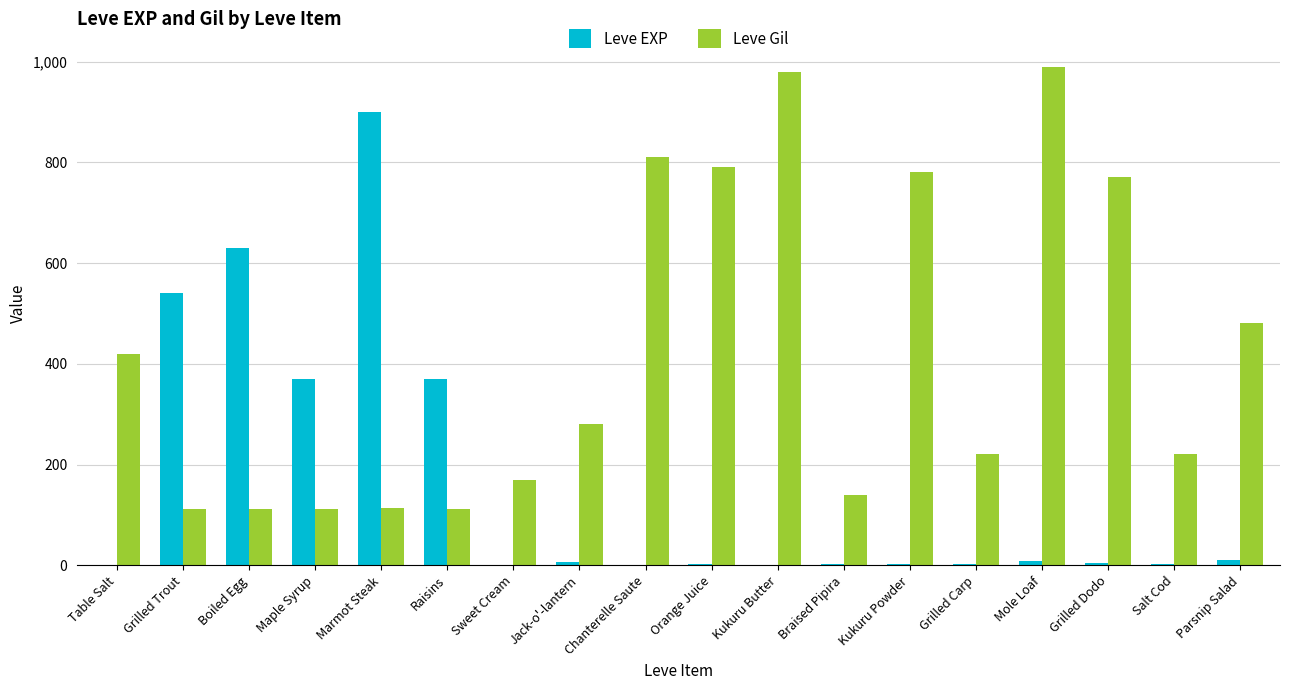

The value of Leve Gil at Parsnip Salad is 238. True or false?

False